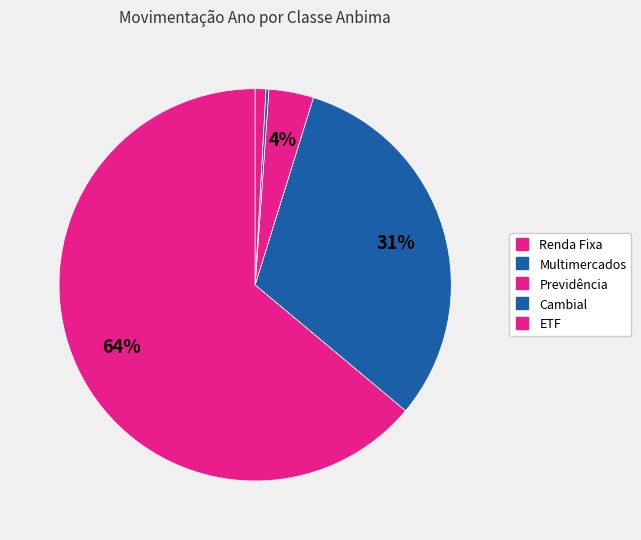

To the nearest percent, what portion does ETF represent?

1%